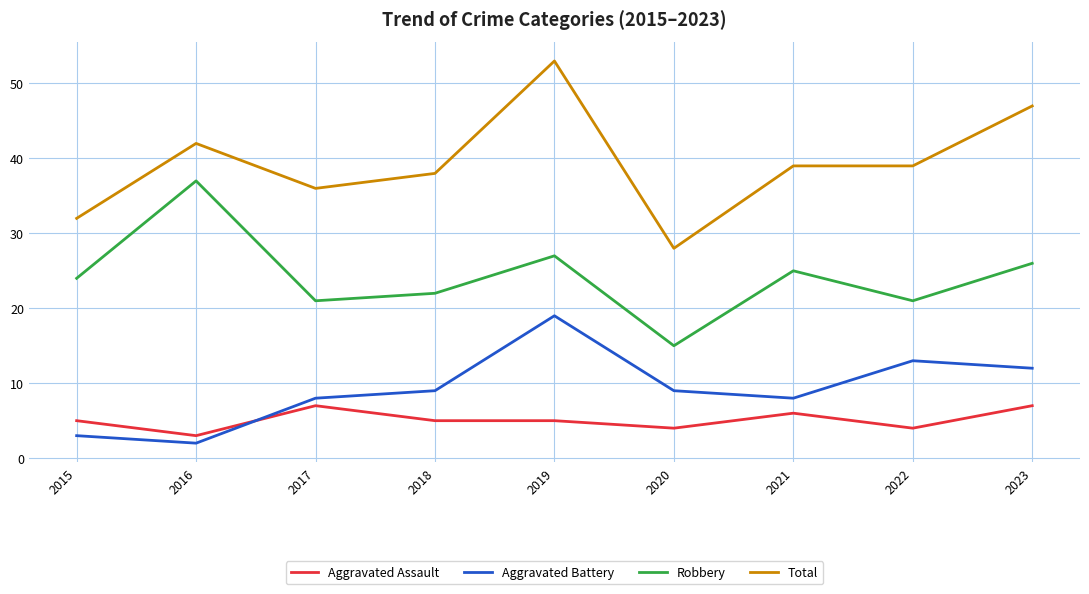

Where is the first local minimum for Robbery?

2017